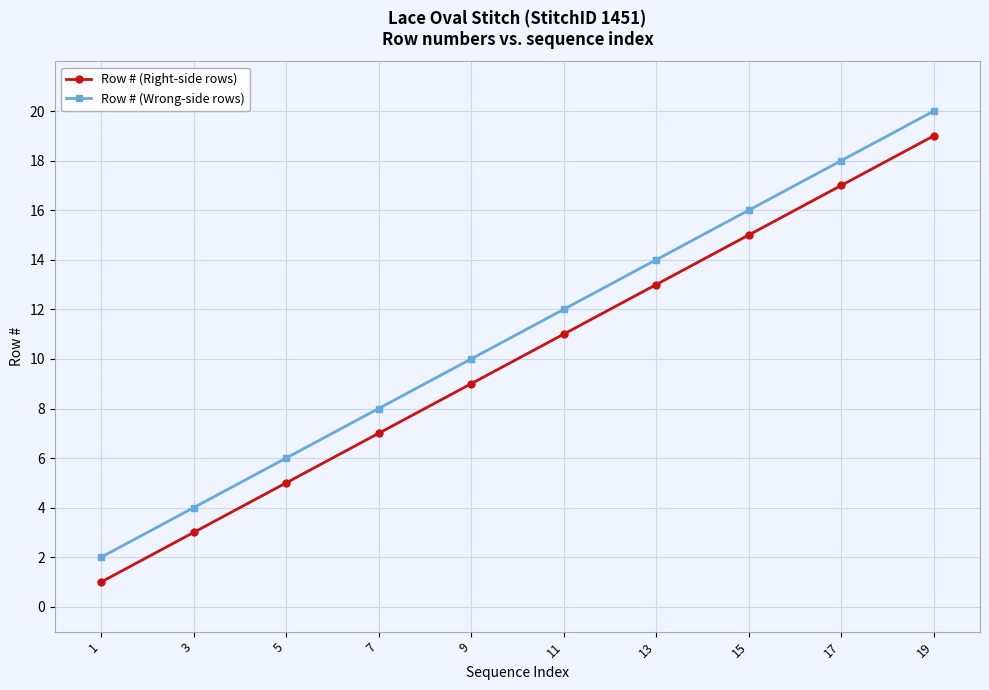

What is the average value of the Row # (Right-side rows) series?

10